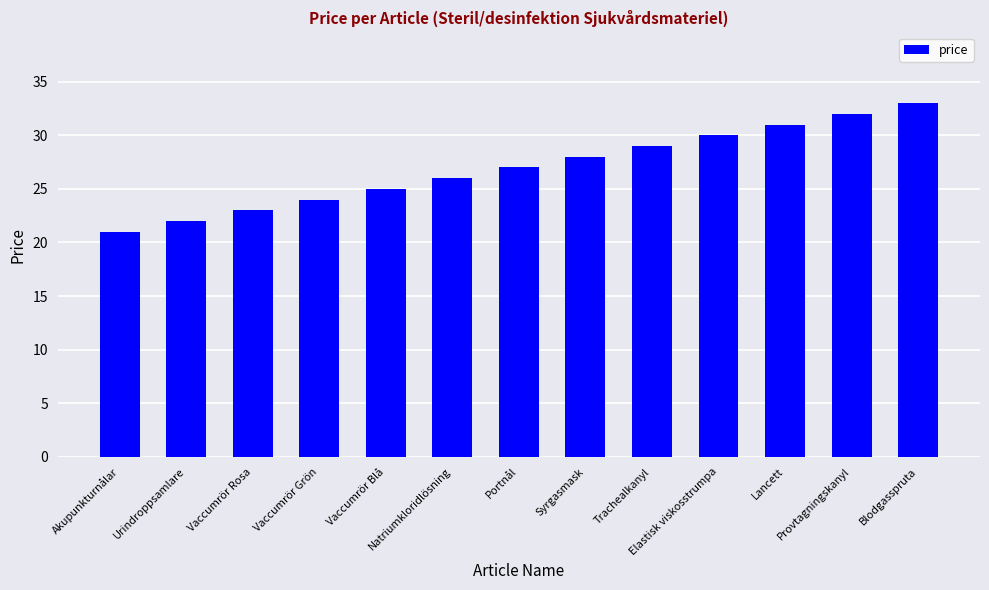

Between Trachealkanyl and Natriumkloridlösning, which is larger?

Trachealkanyl